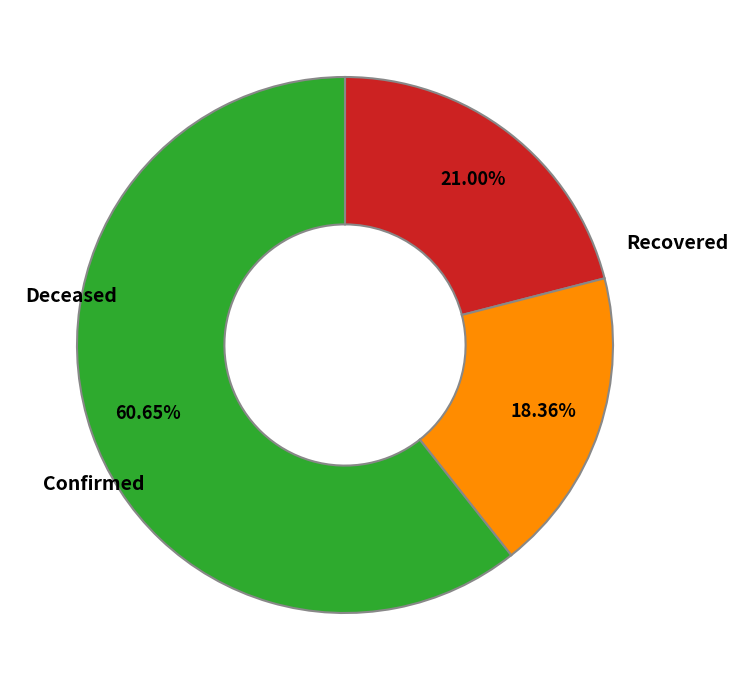

Does any single category account for the majority?

Yes